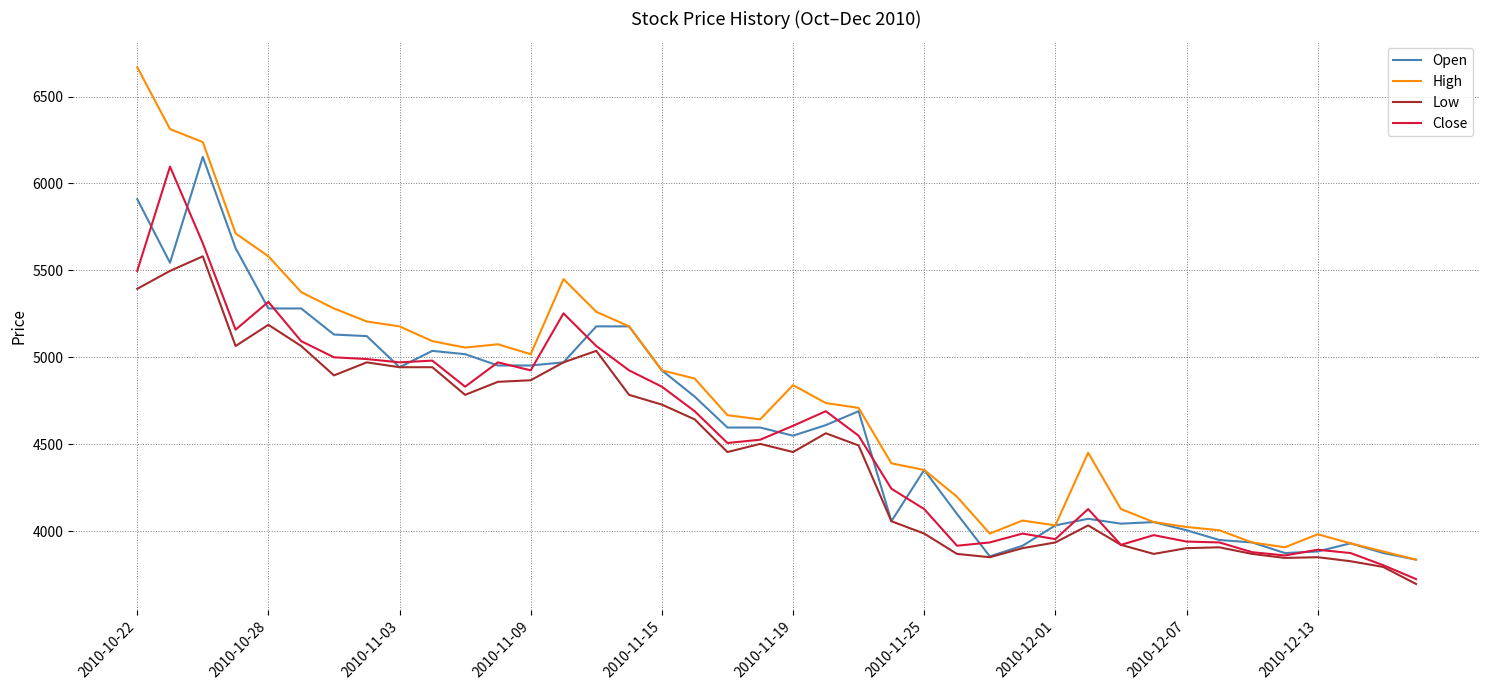

Does the chart display data point markers on the line(s)?

No